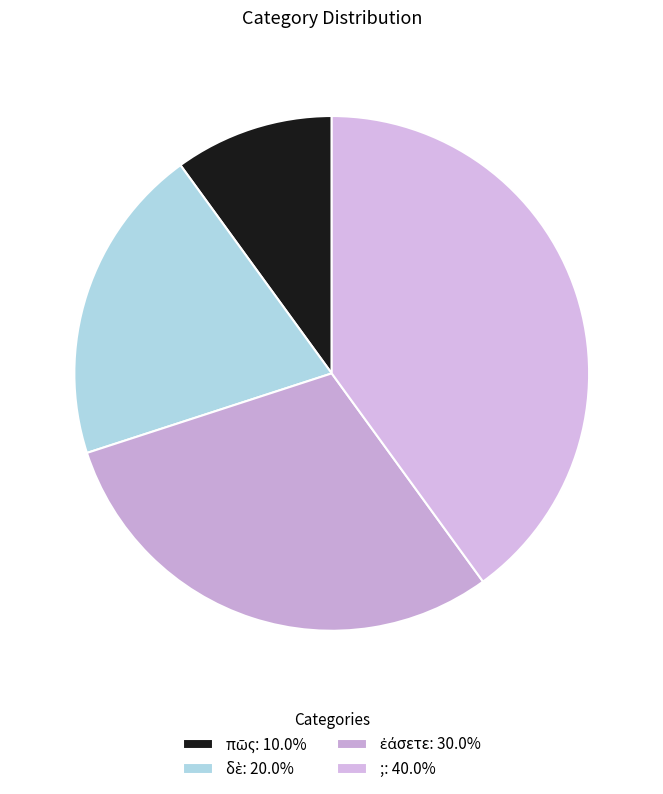

Does any single category account for the majority?

No